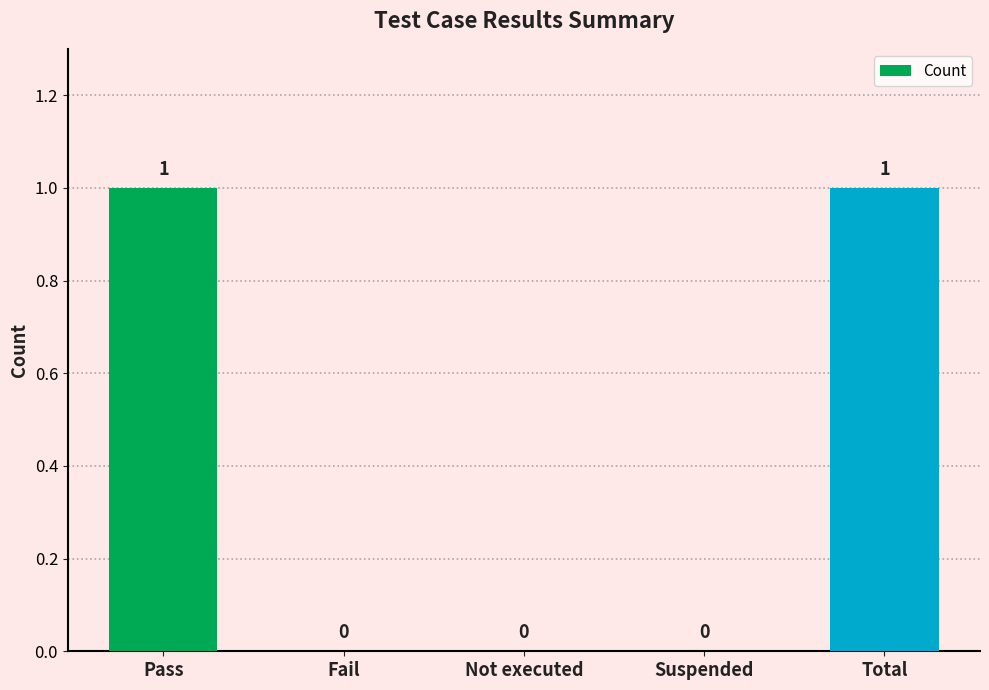

Between Suspended and Pass, which is larger?

Pass